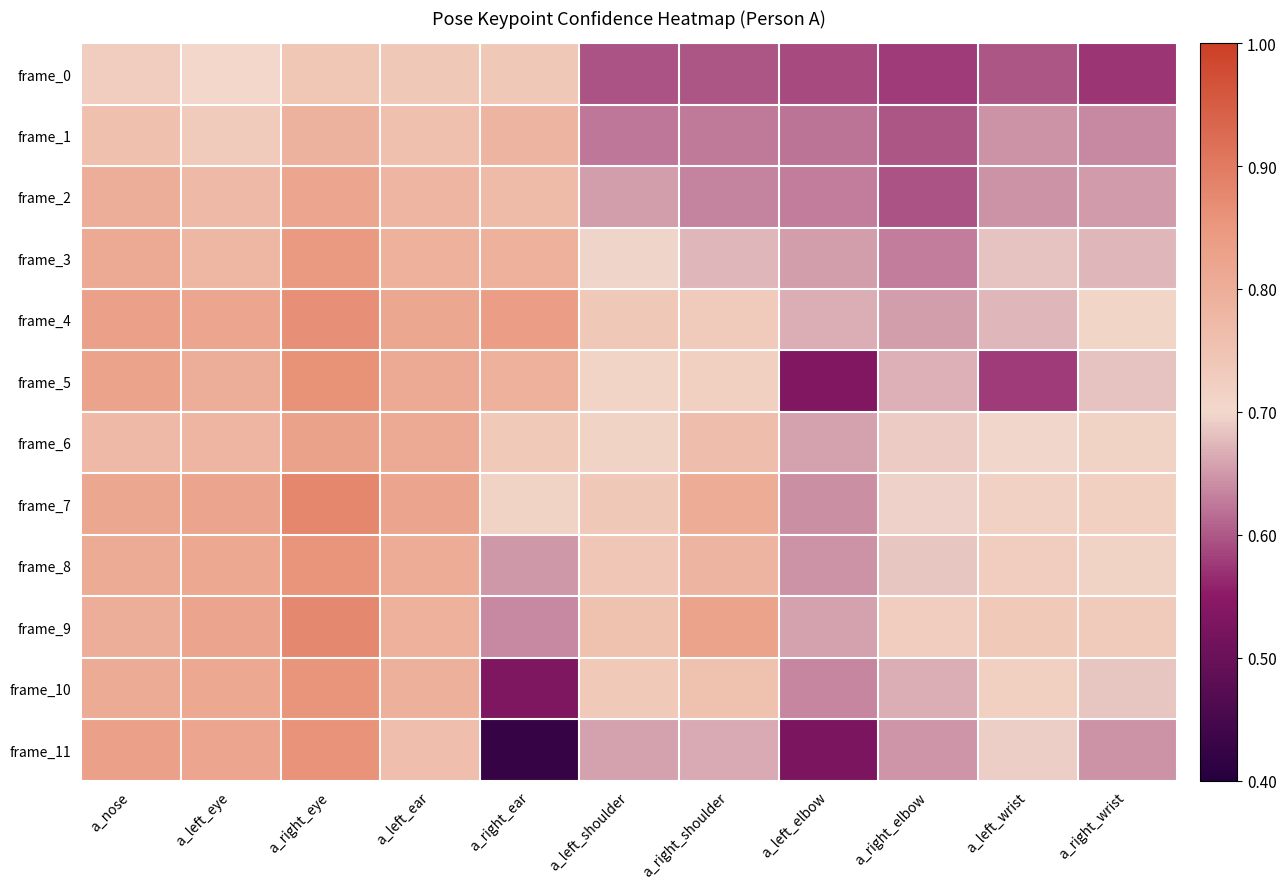

What is the minimum value shown in the chart?

0.4